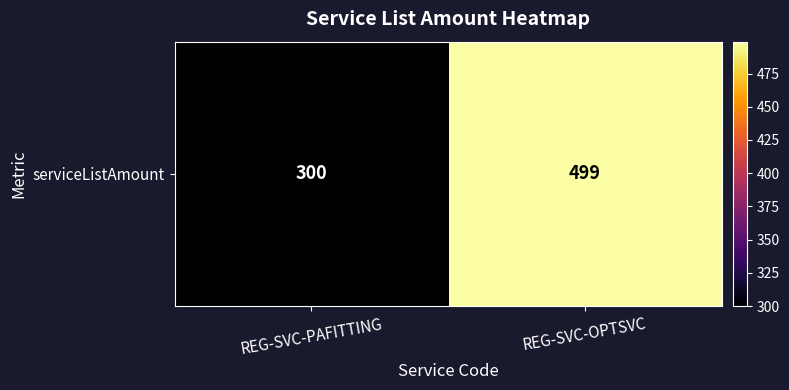

What is the average value?

400